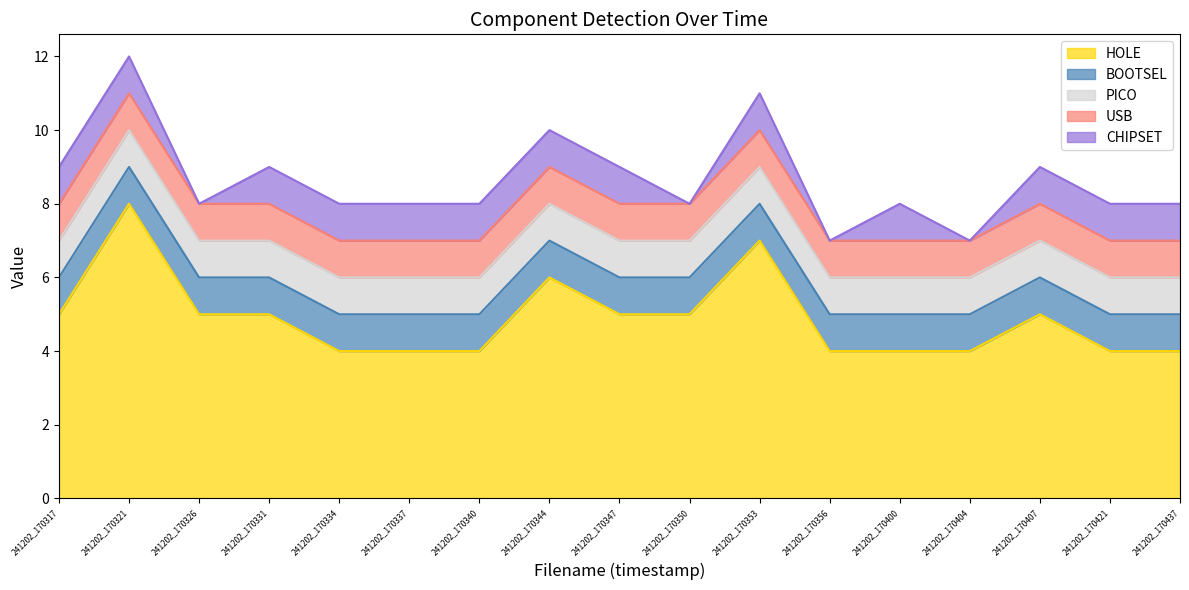

Between 241202_170347 and 241202_170331, which is larger?

241202_170347